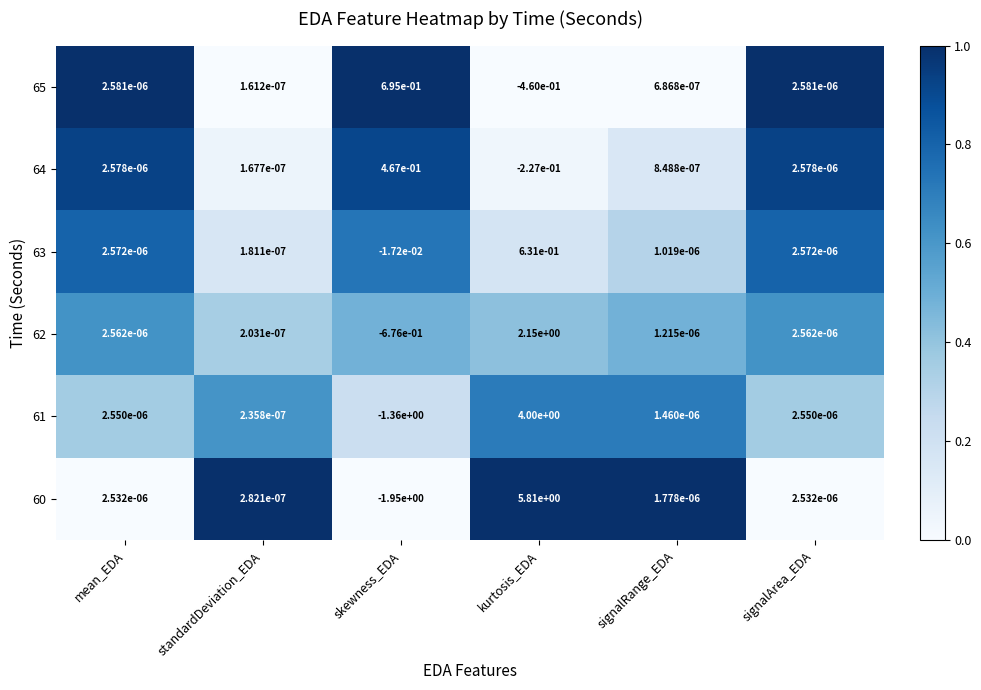

What is the total value across all series at kurtosis_EDA?

11.9